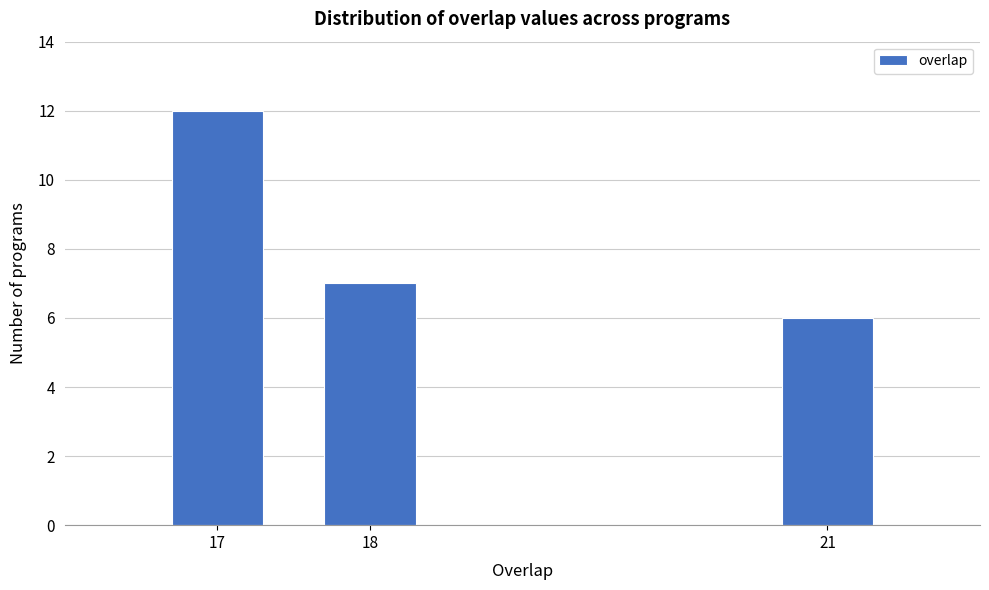

Reading left to right, list all the values displayed in this chart.

17=12	18=7	21=6